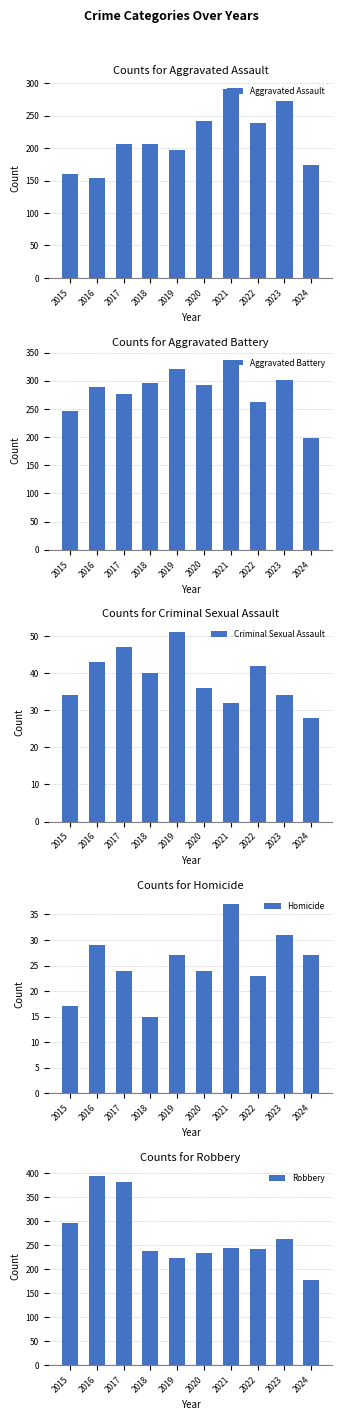

Reading left to right, transcribe all the data shown in this chart.

Aggravated Assault: 160	154	207	206	197	242	292	239	273	174
Aggravated Battery: 246	288	277	296	321	293	336	263	301	199
Criminal Sexual Assault: 34	43	47	40	51	36	32	42	34	28
Homicide: 17	29	24	15	27	24	37	23	31	27
Robbery: 297	394	381	237	224	233	244	243	262	177